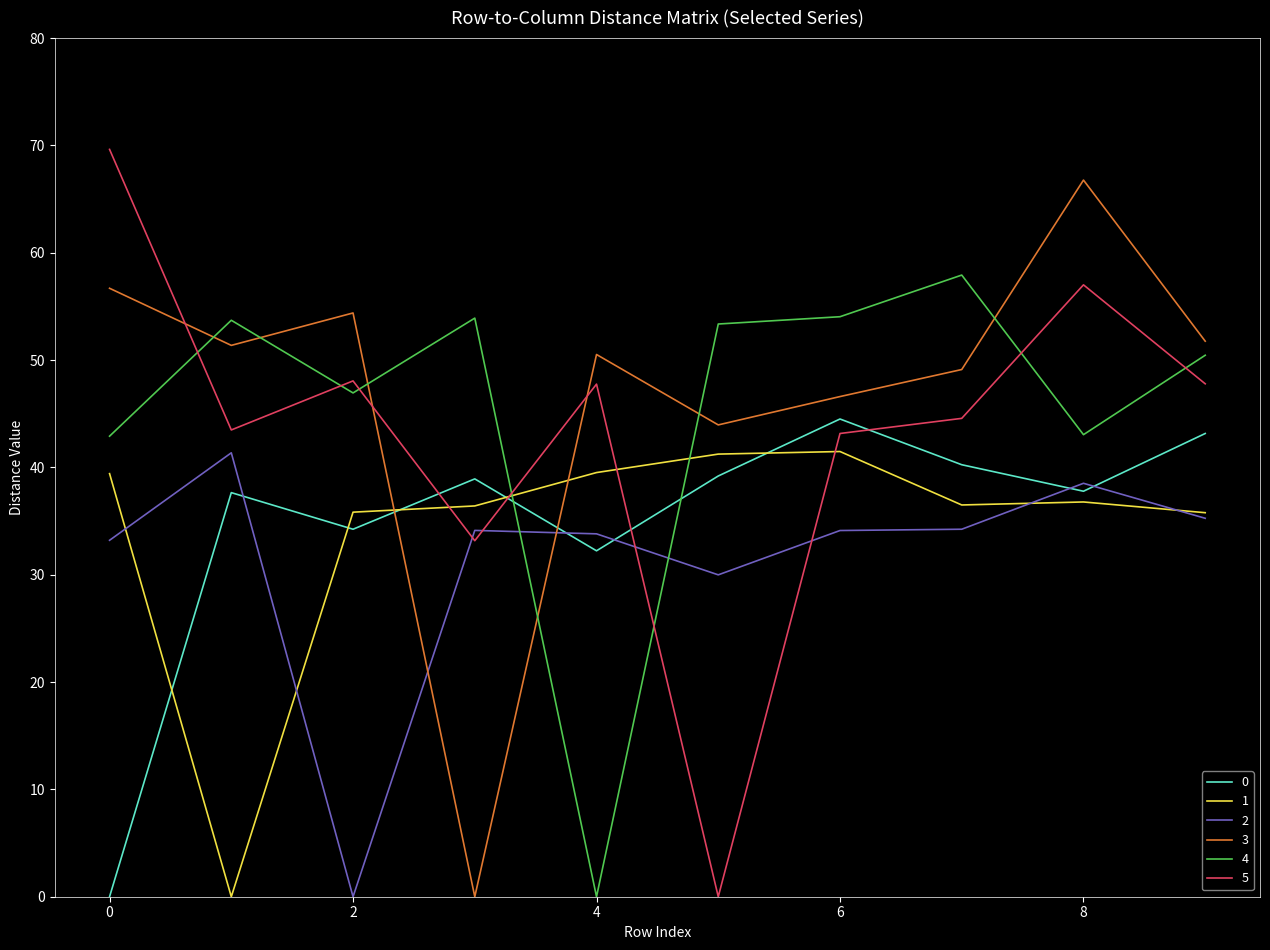

Which series has the widest spread of values?

5